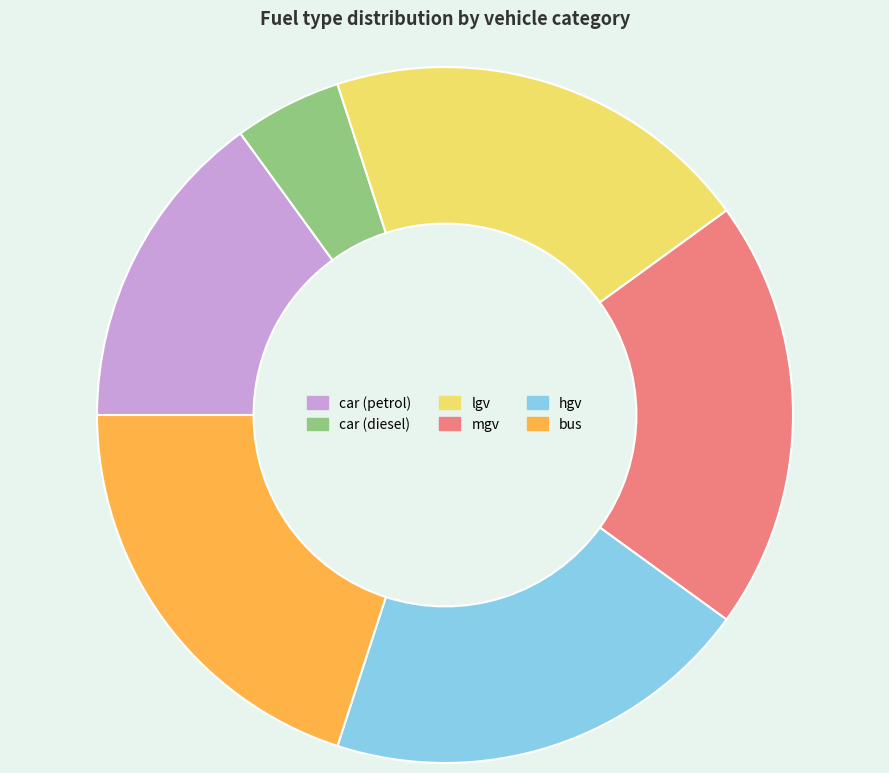

Which has a higher value, car (petrol) or mgv?

mgv